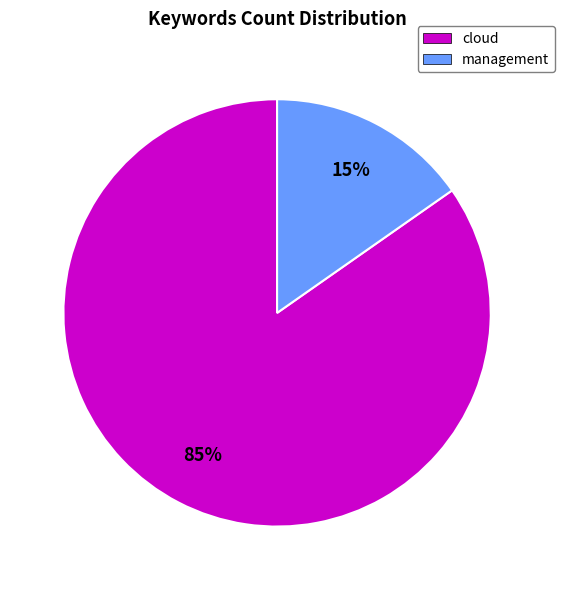

Which category has the biggest portion of the pie?

cloud